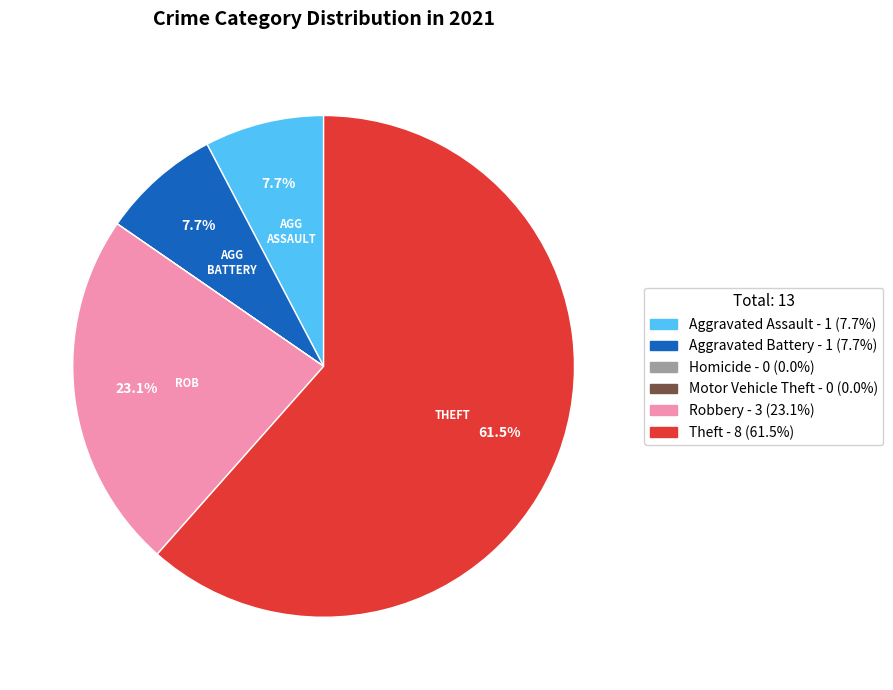

Is there any slice that represents more than half of the pie?

Yes